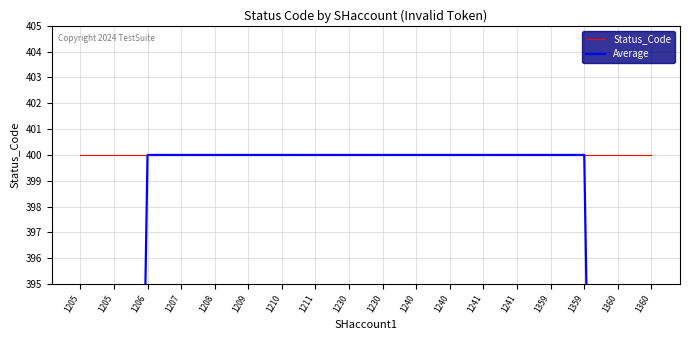

The Average series shows 400 at 1359. True or false?

True